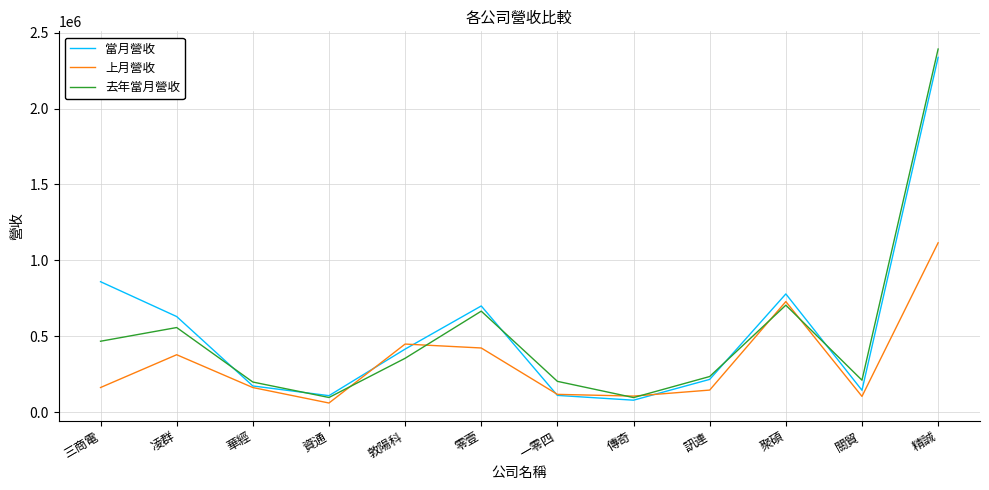

How many series are shown in this chart?

3